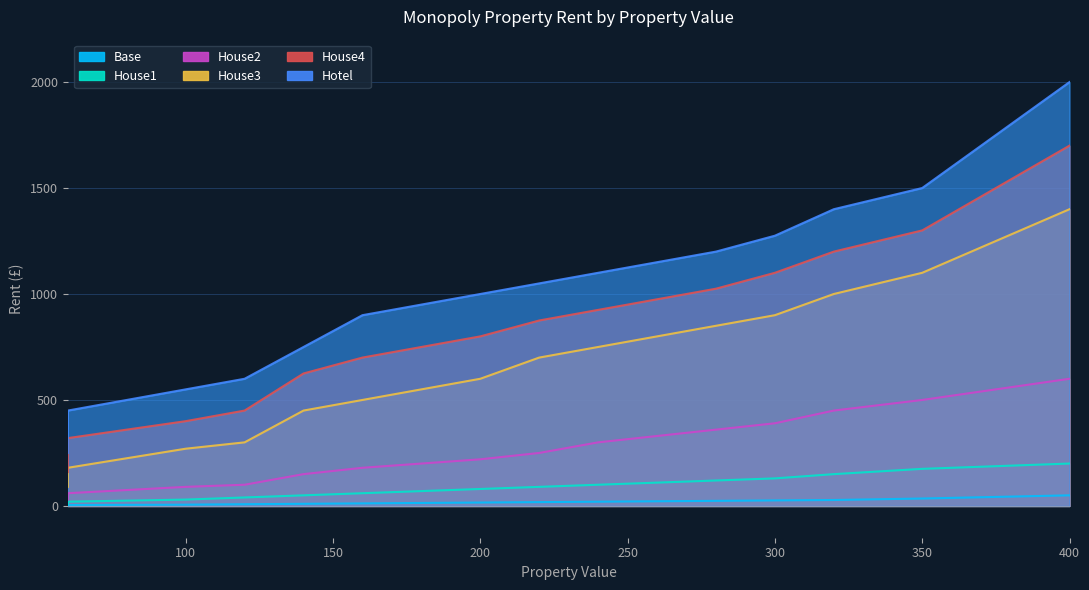

Which series has the widest spread of values?

Hotel